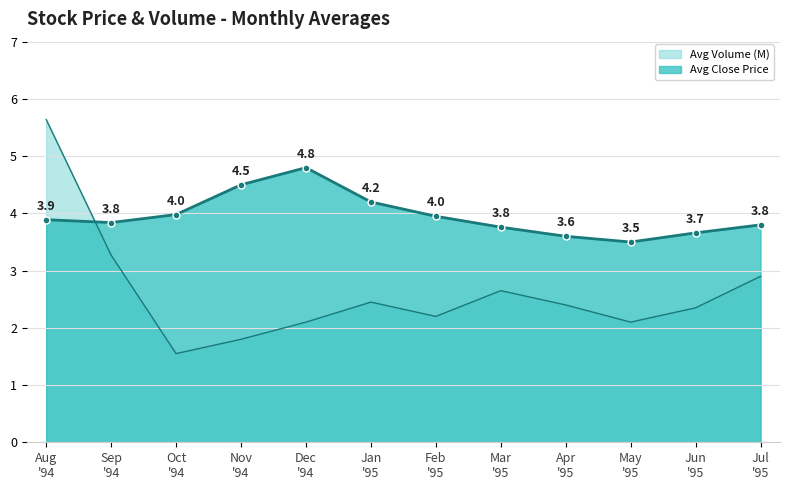

At which category is the sum across all series the highest?

Aug
'94